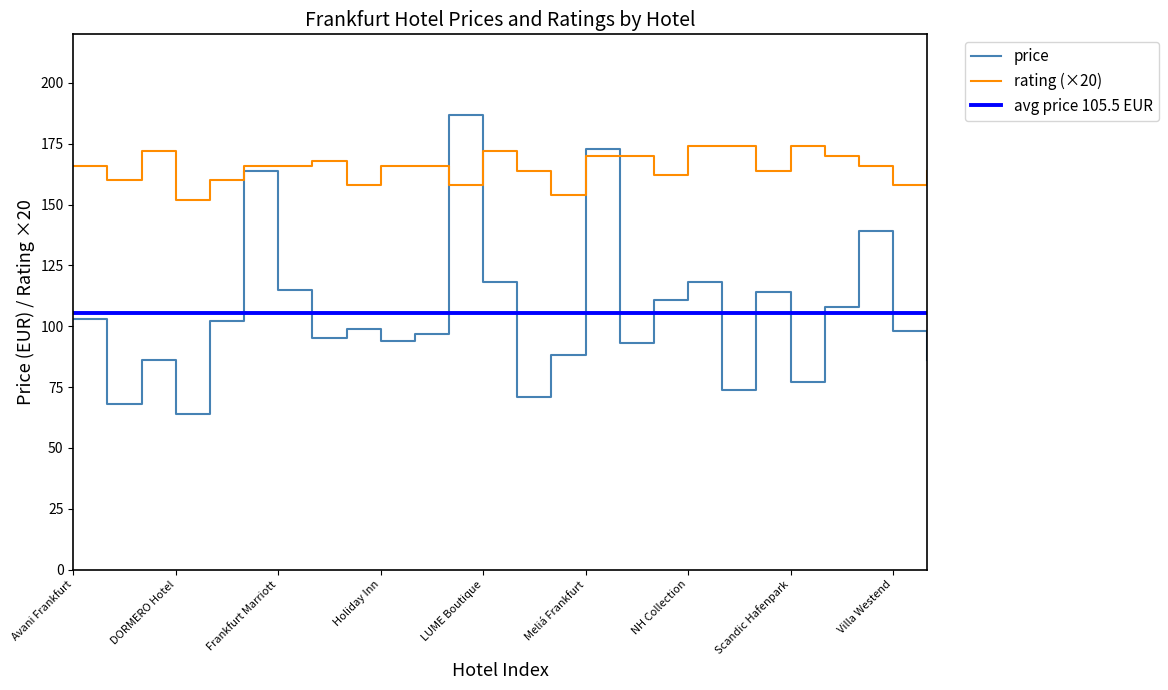

Reading left to right, transcribe all the data shown in this chart.

price: 103.0	68.0	86.0	64.0	102.0	164.0	115.0	95.0	99.0	94.0	97.0	187.0	118.0	71.0	88.0	173.0	93.0	111.0	118.0	74.0	114.0	77.0	108.0	139.0	98.0	86.0
rating (×20): 166.0	160.0	172.0	152.0	160.0	166.0	166.0	168.0	158.0	166.0	166.0	158.0	172.0	164.0	154.0	170.0	170.0	162.0	174.0	174.0	164.0	174.0	170.0	166.0	158.0	164.0
avg price 105.5 EUR: 105.5	105.5	105.5	105.5	105.5	105.5	105.5	105.5	105.5	105.5	105.5	105.5	105.5	105.5	105.5	105.5	105.5	105.5	105.5	105.5	105.5	105.5	105.5	105.5	105.5	105.5